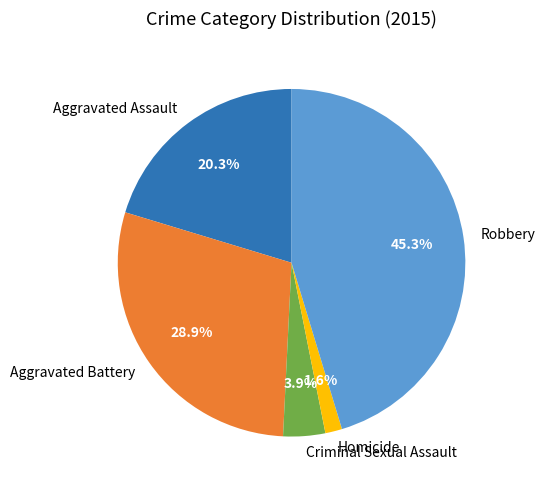

Is it true that Aggravated Battery is 29% of the pie?

True